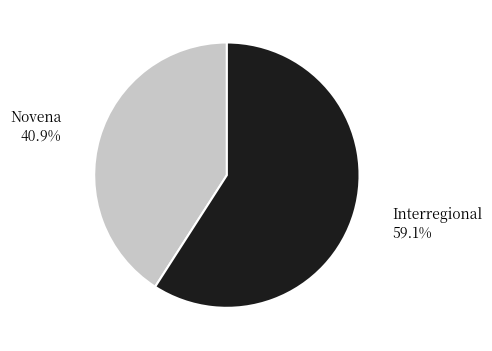

How many slices are in this pie chart?

2